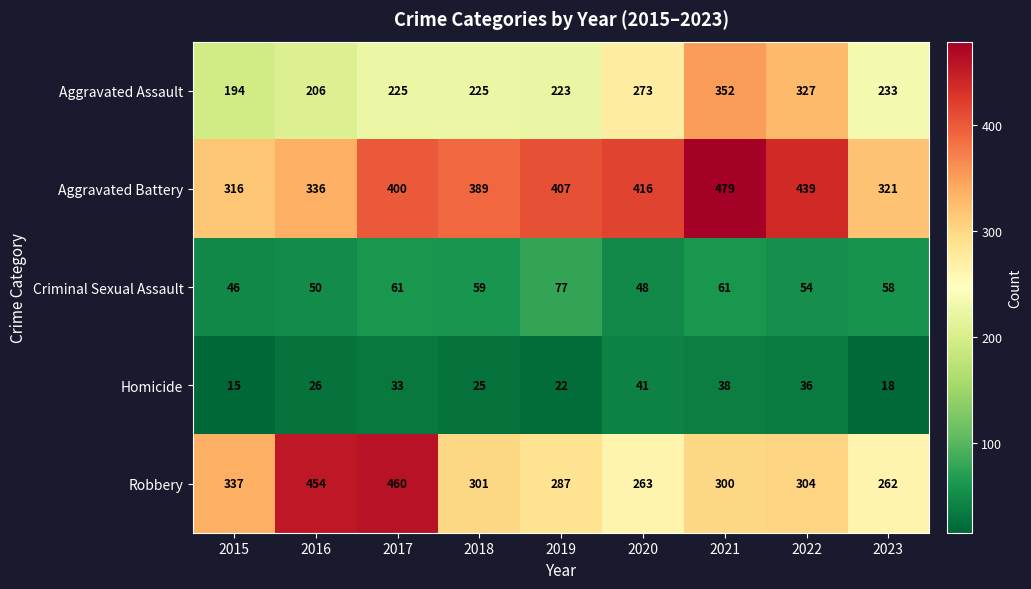

At which category is the sum across all series the highest?

2021